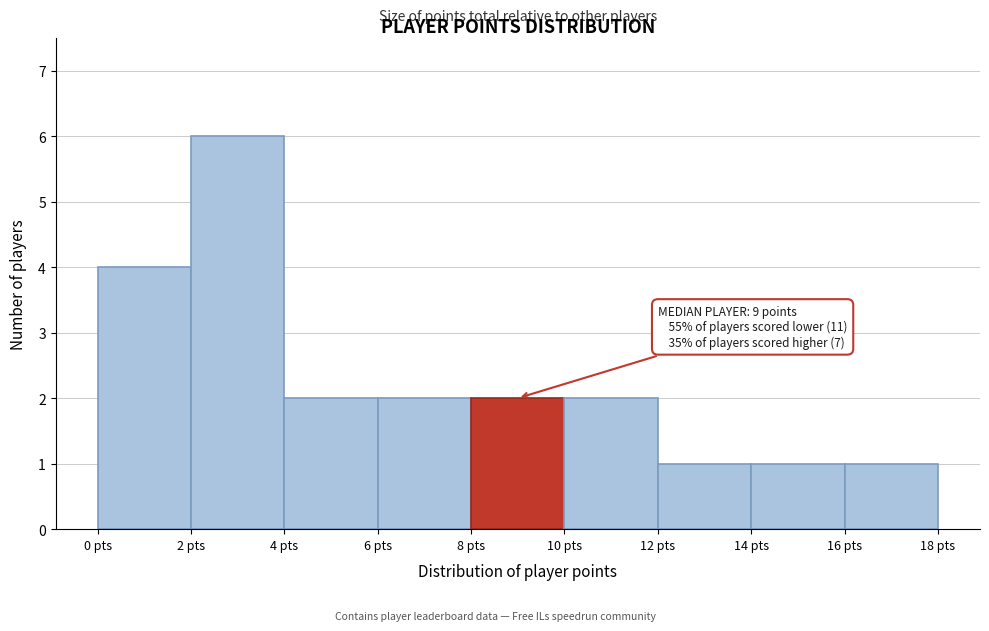

Which range on the x-axis has the tallest bar?

2 to 4